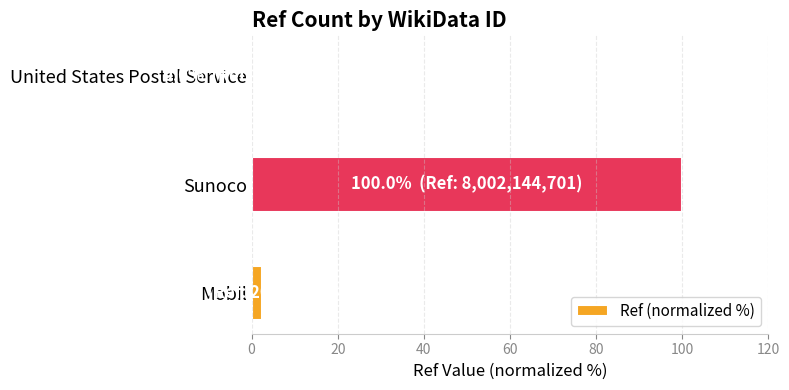

Where is the data nearest to the value 50?

Mobil